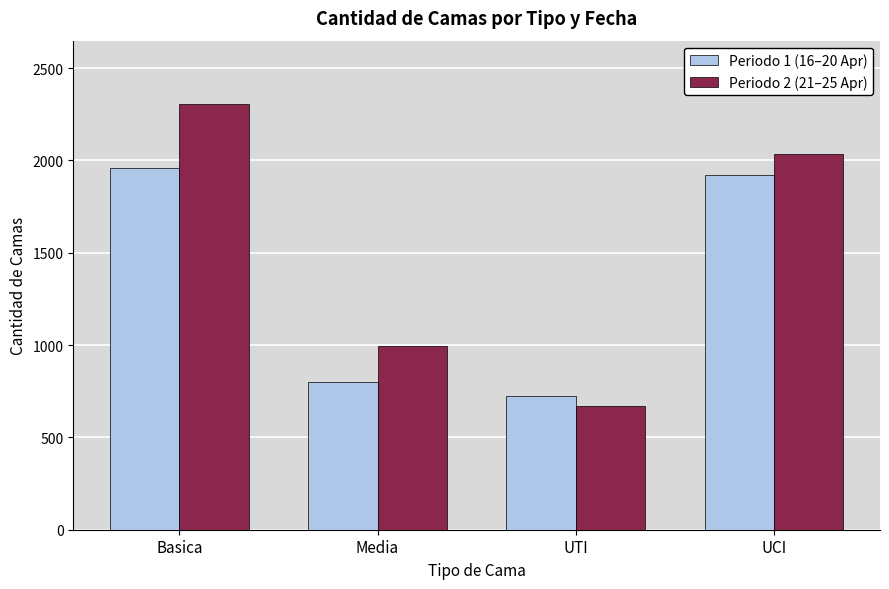

What is the sum of all Periodo 2 (21–25 Apr) values?

6001